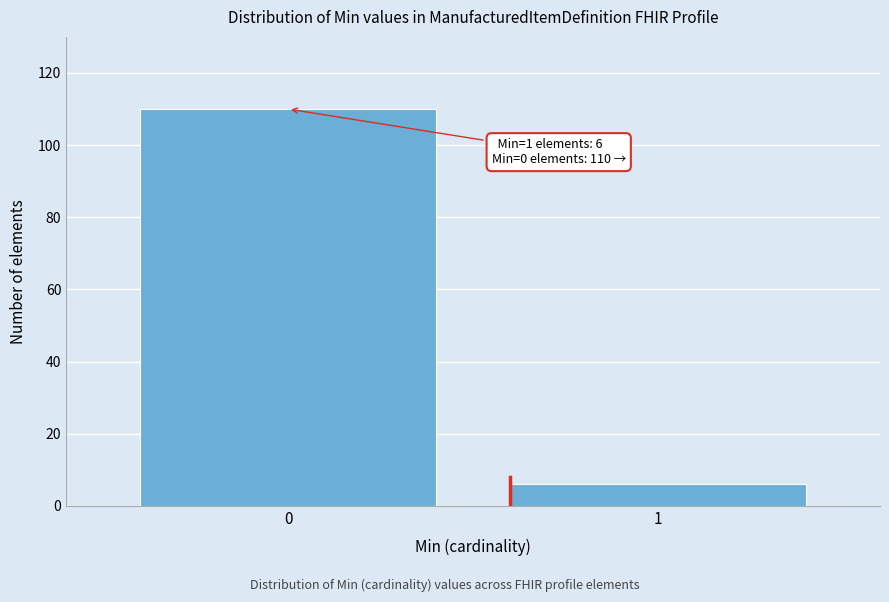

Reading left to right, transcribe all the data shown in this chart.

0=110	1=6